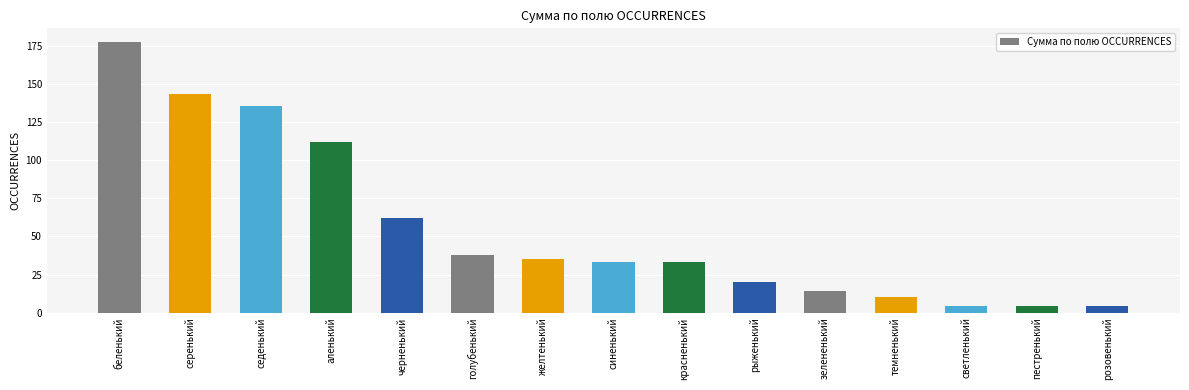

What is the difference between the maximum and minimum values?

174